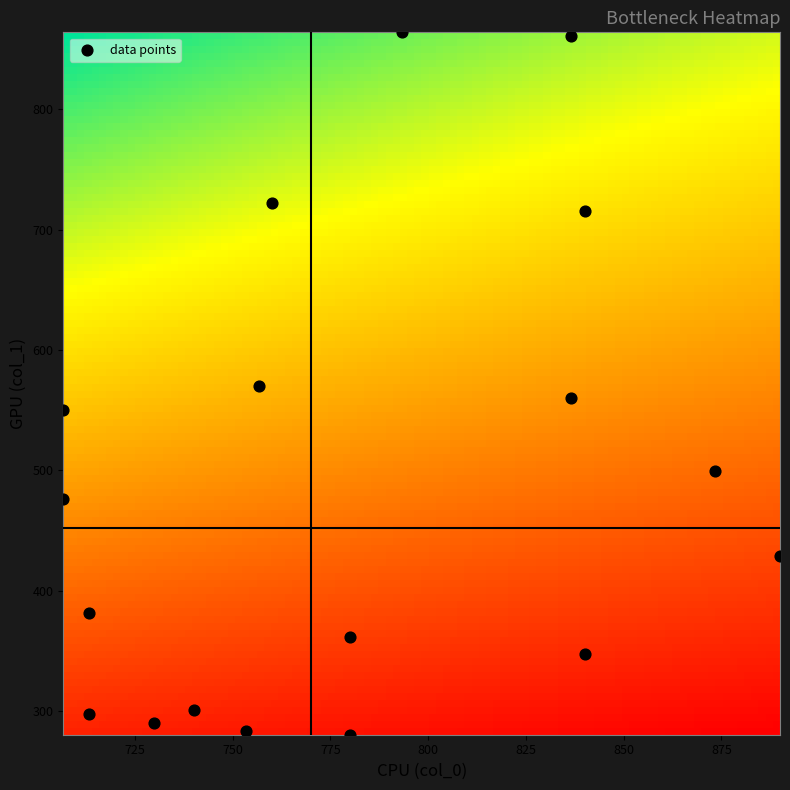

What is the range of X values (max minus min)?

183.3